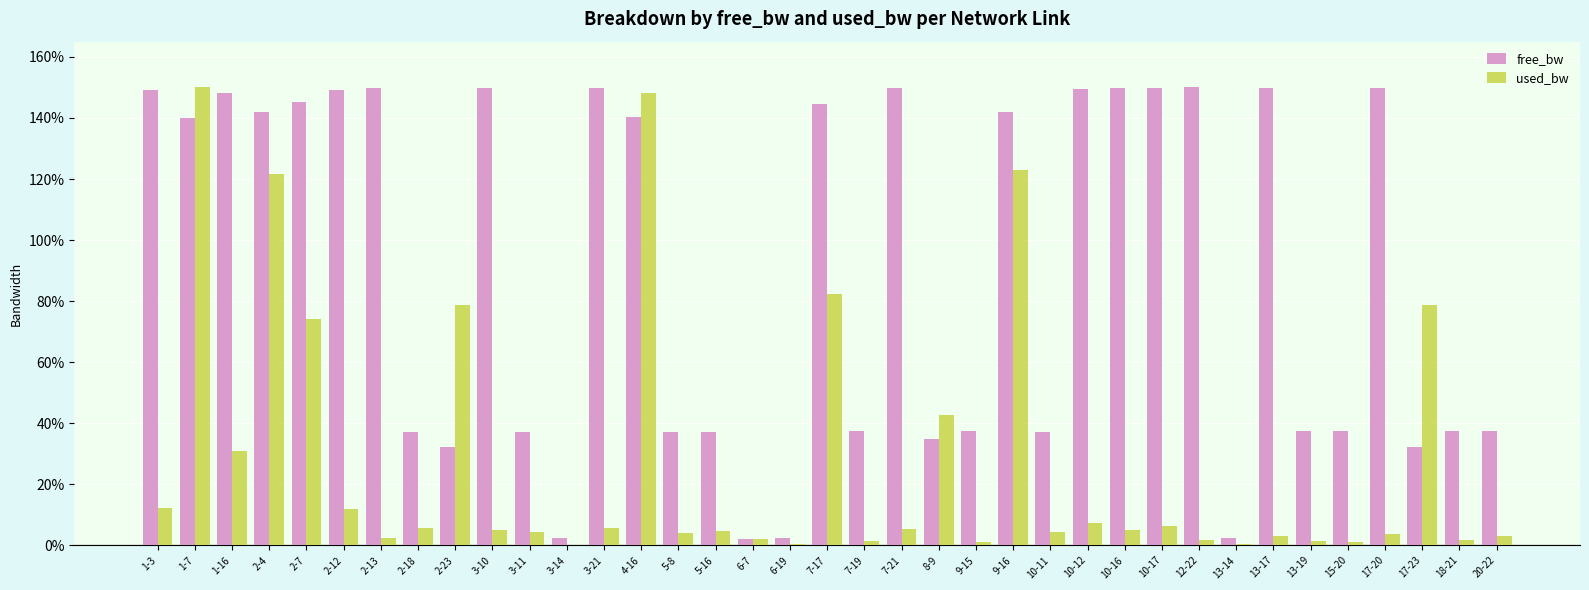

Which series changed the most between 2-18 and 4-16?

used_bw